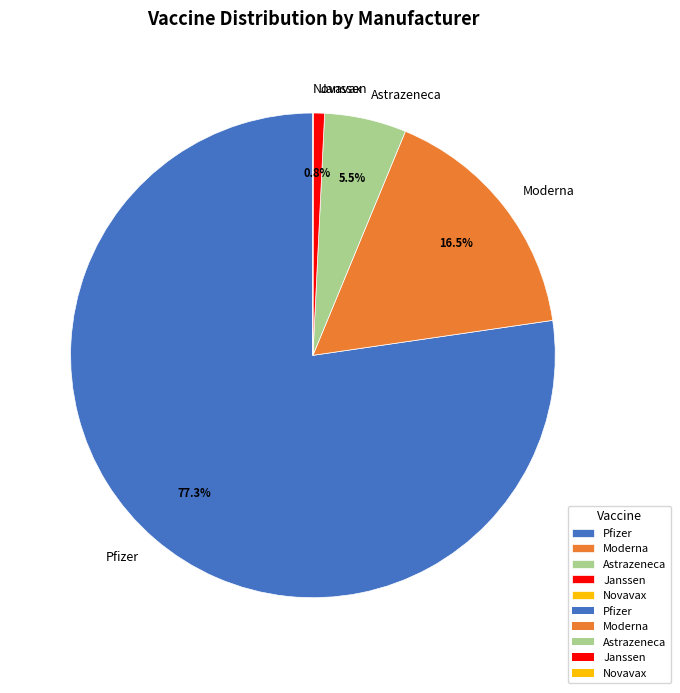

To the nearest percent, what is the difference between the largest and smallest slice percentages?

77%